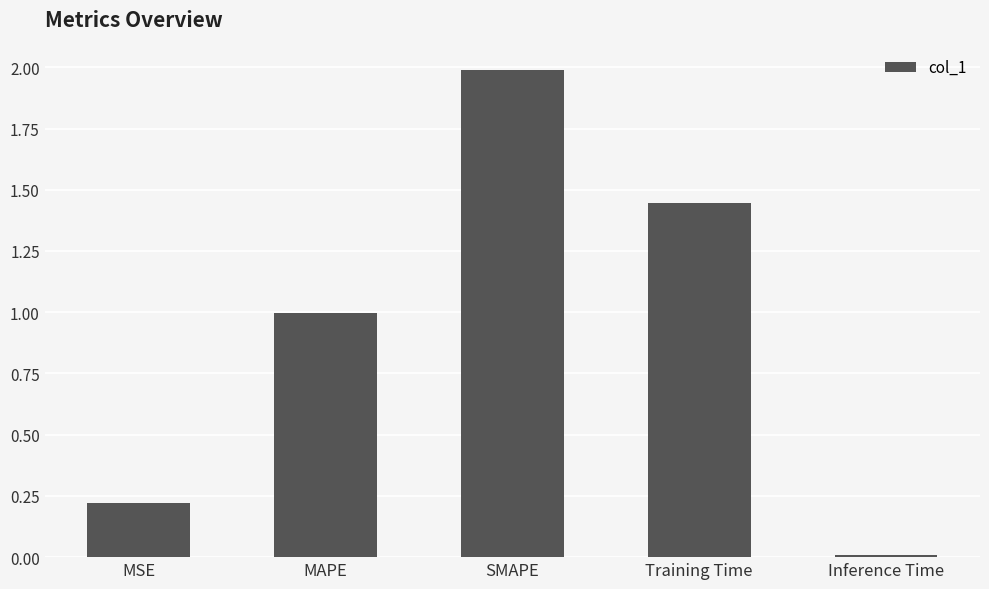

Does the chart contain any negative values?

No